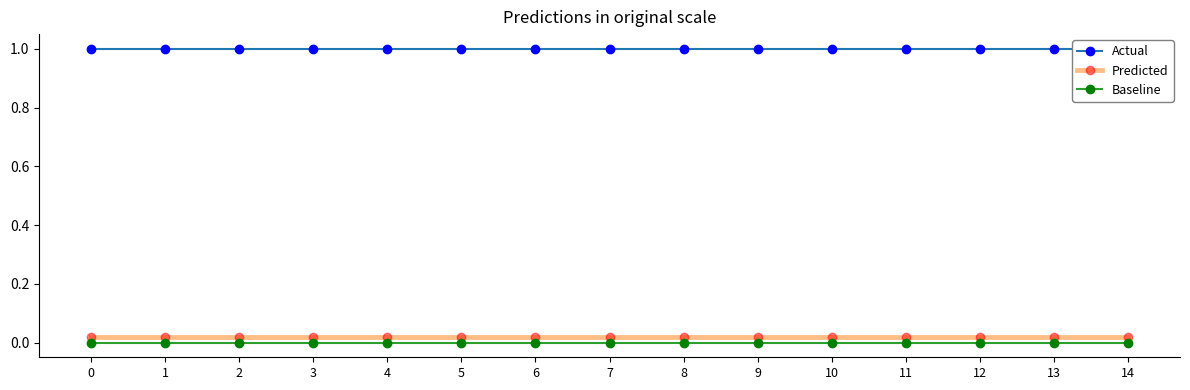

At 5, list the series in order from largest to smallest.

Actual, Predicted, Baseline